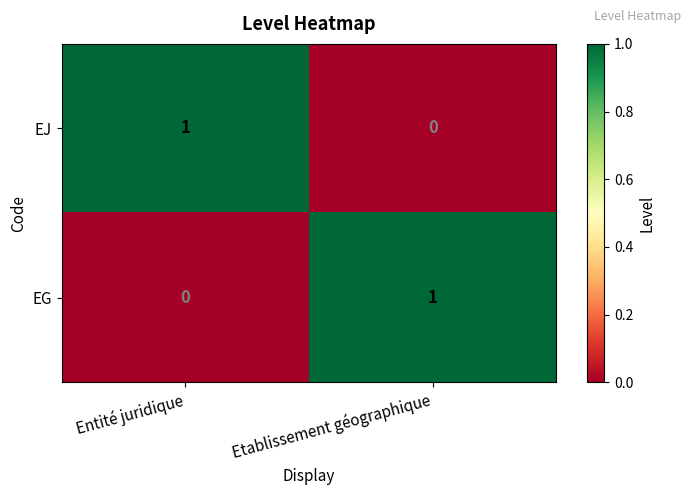

At Entité juridique, list the series in order from largest to smallest.

EJ, EG